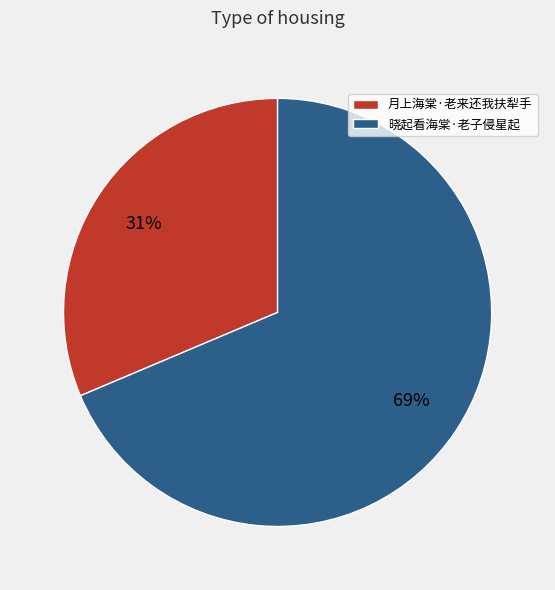

The 晓起看海棠·老子侵星起 slice represents 75% of the pie. True or false?

False